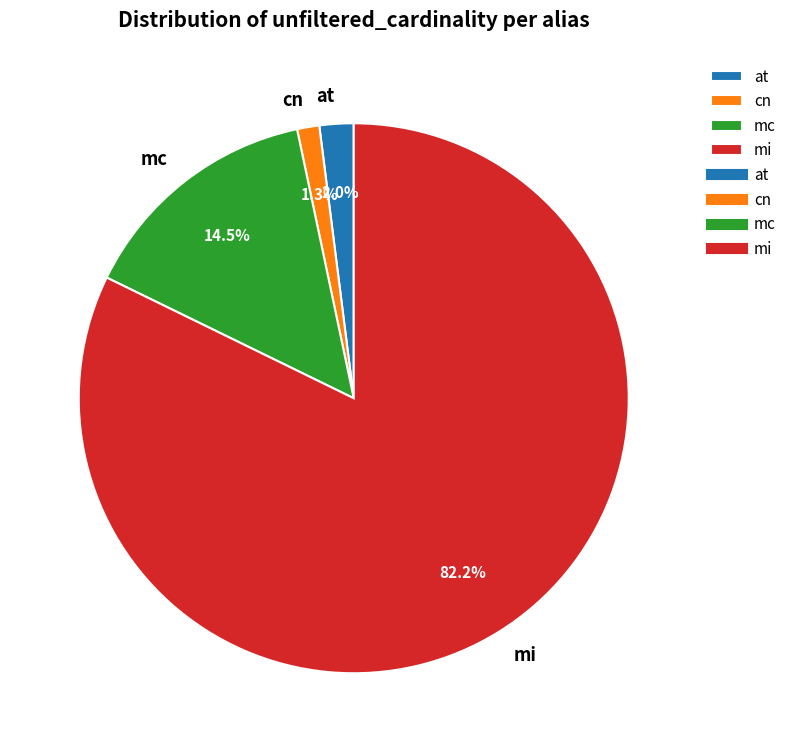

Which category has the smallest portion of the pie?

cn